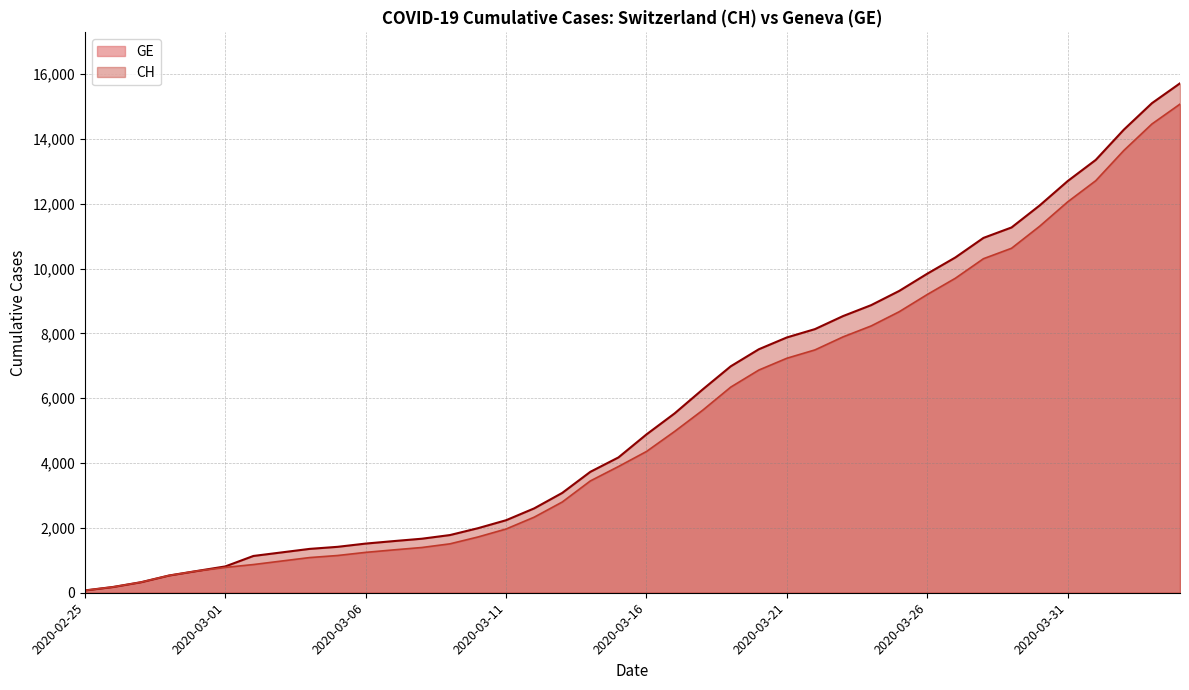

How many values in the CH series exceed 4886?

19